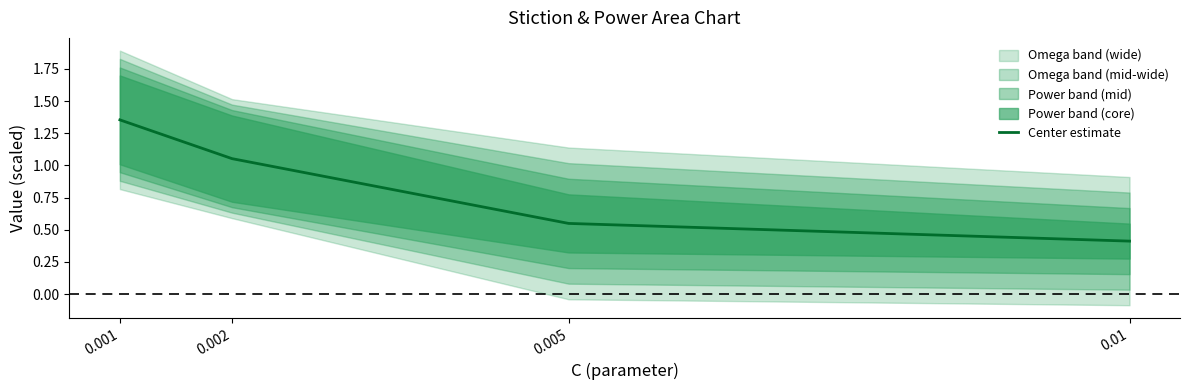

How many lines are shown in the chart?

1